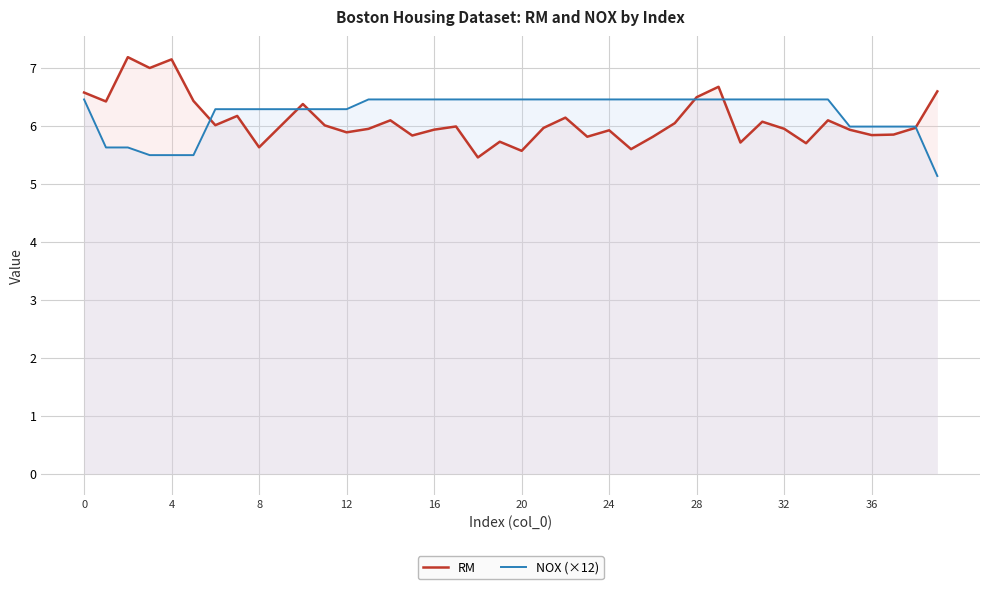

Does the chart display data point markers on the line(s)?

No